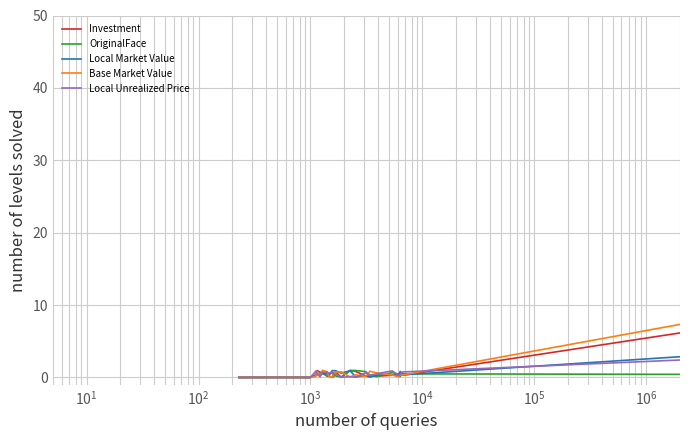

Which series has the largest range (max minus min)?

OriginalFace